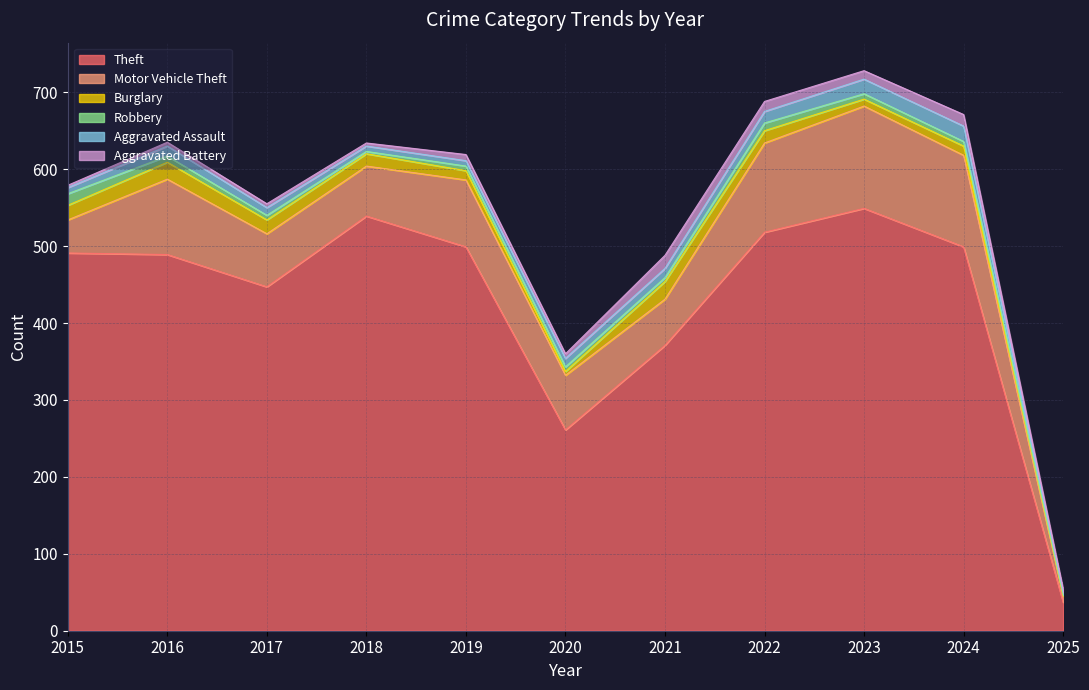

Does the chart display data point markers on the line(s)?

No